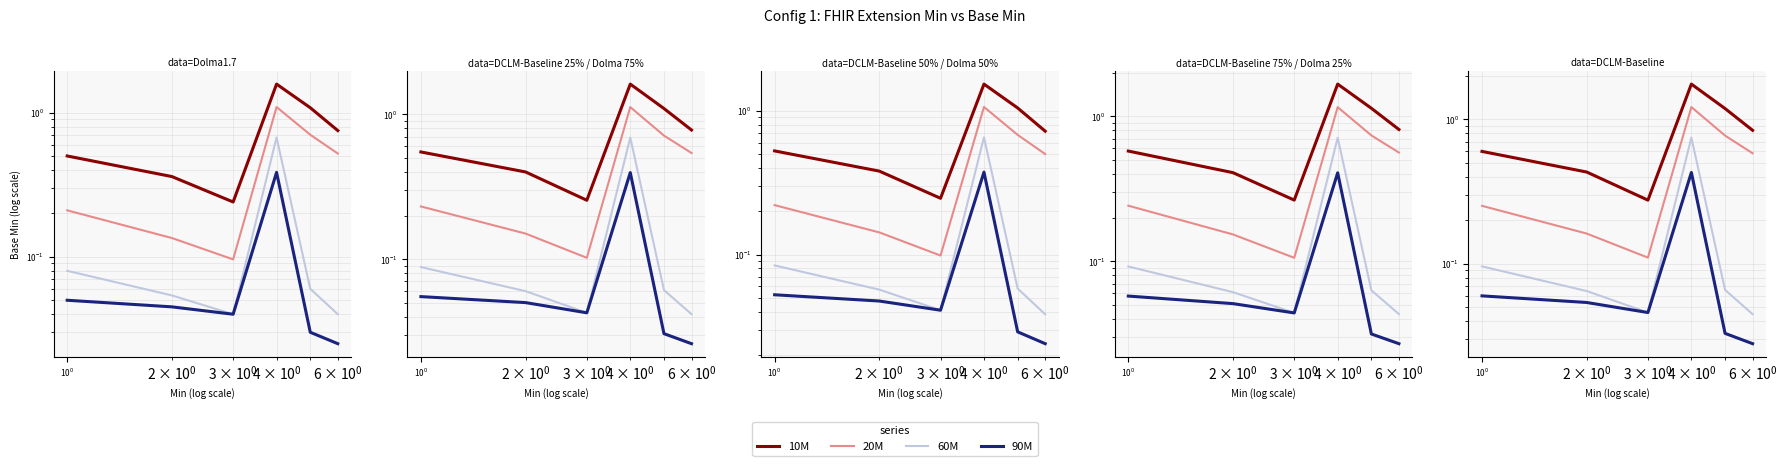

The value of 20M at $\mathdefault{10^{-2}}$ is 0.4. True or false?

False